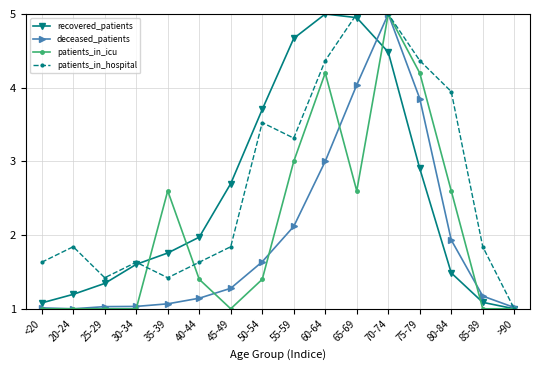

Rank the series by their average value, from highest to lowest.

patients_in_hospital, recovered_patients, patients_in_icu, deceased_patients